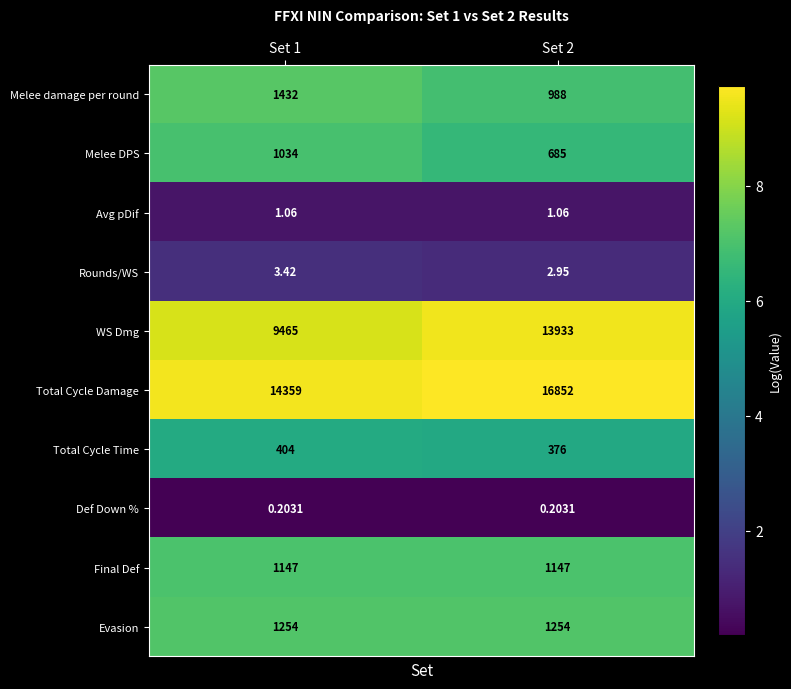

Which series has the largest total across all categories?

Total Cycle Damage